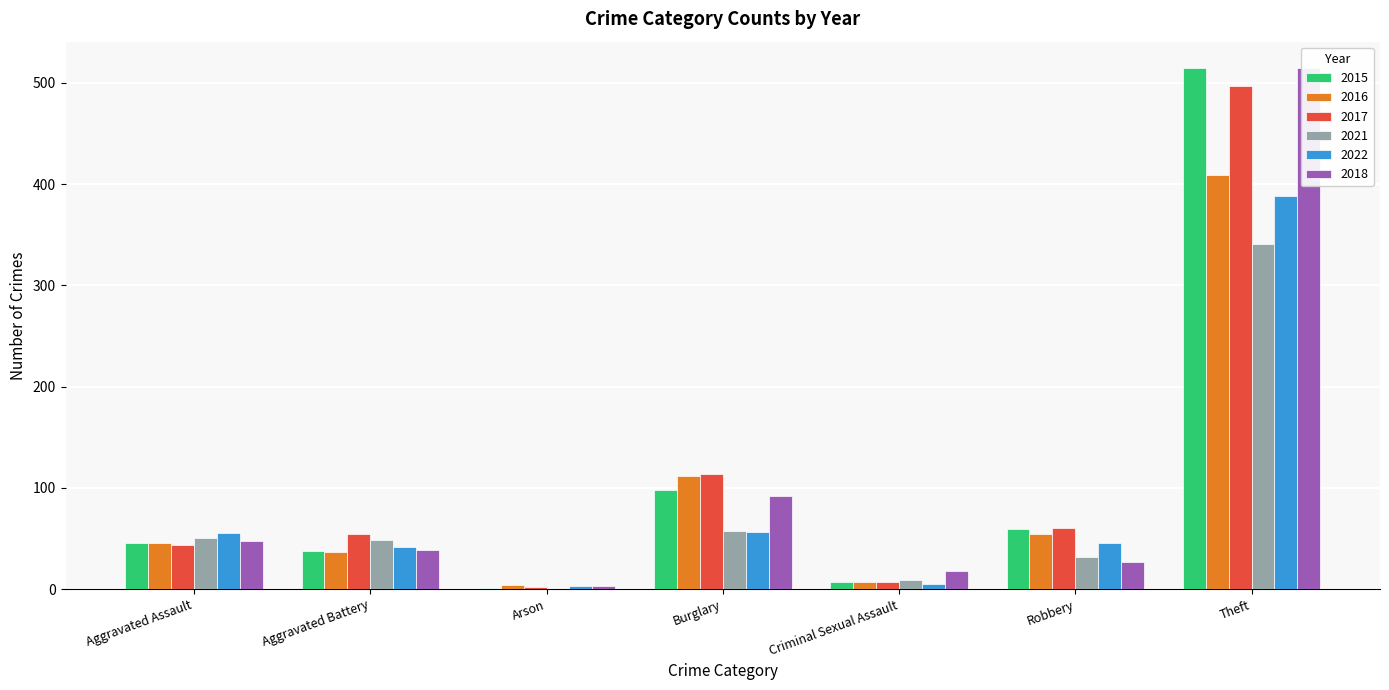

Reading right to left, transcribe all the data shown in this chart.

2015: Theft=515	Robbery=59	Criminal Sexual Assault=7	Burglary=98	Arson=1	Aggravated Battery=38	Aggravated Assault=46
2016: Theft=409	Robbery=54	Criminal Sexual Assault=7	Burglary=112	Arson=4	Aggravated Battery=37	Aggravated Assault=46
2017: Theft=497	Robbery=60	Criminal Sexual Assault=7	Burglary=114	Arson=2	Aggravated Battery=54	Aggravated Assault=44
2021: Theft=341	Robbery=32	Criminal Sexual Assault=9	Burglary=57	Arson=1	Aggravated Battery=49	Aggravated Assault=50
2022: Theft=388	Robbery=46	Criminal Sexual Assault=5	Burglary=56	Arson=3	Aggravated Battery=42	Aggravated Assault=55
2018: Theft=515	Robbery=27	Criminal Sexual Assault=18	Burglary=92	Arson=3	Aggravated Battery=39	Aggravated Assault=48